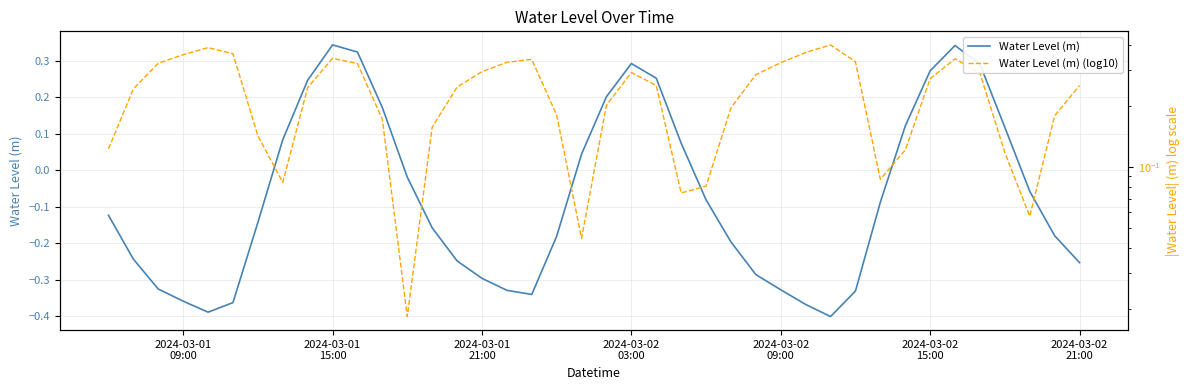

What is the value of the Water Level (m) (log10) point at the 6th from the left?

0.4